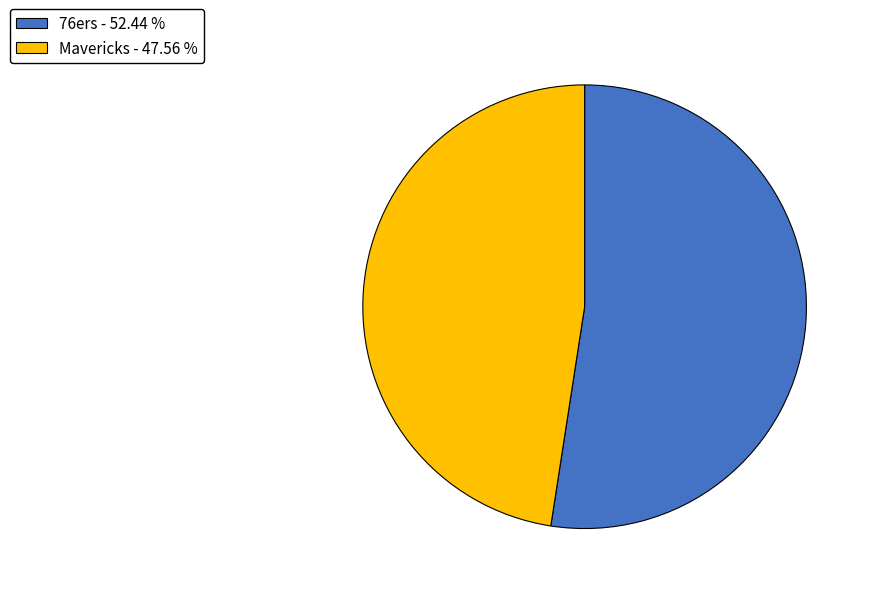

Do 76ers - 52.44 % and Mavericks - 47.56 % together represent more than half of the pie?

Yes